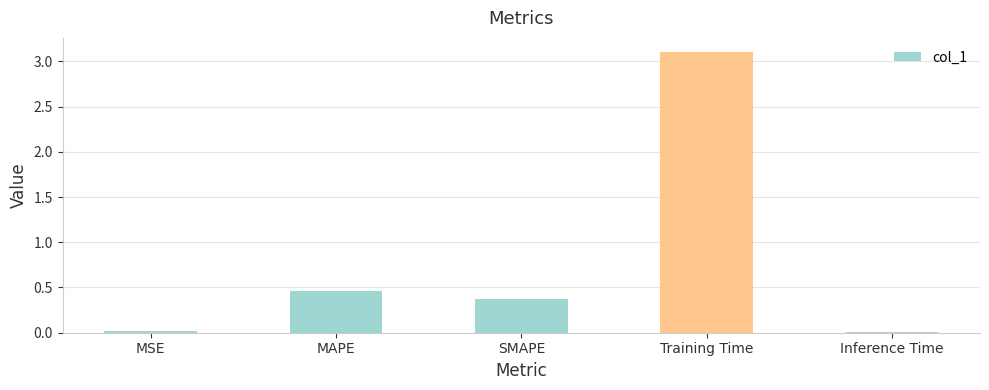

What is the sum of all values?

4.0